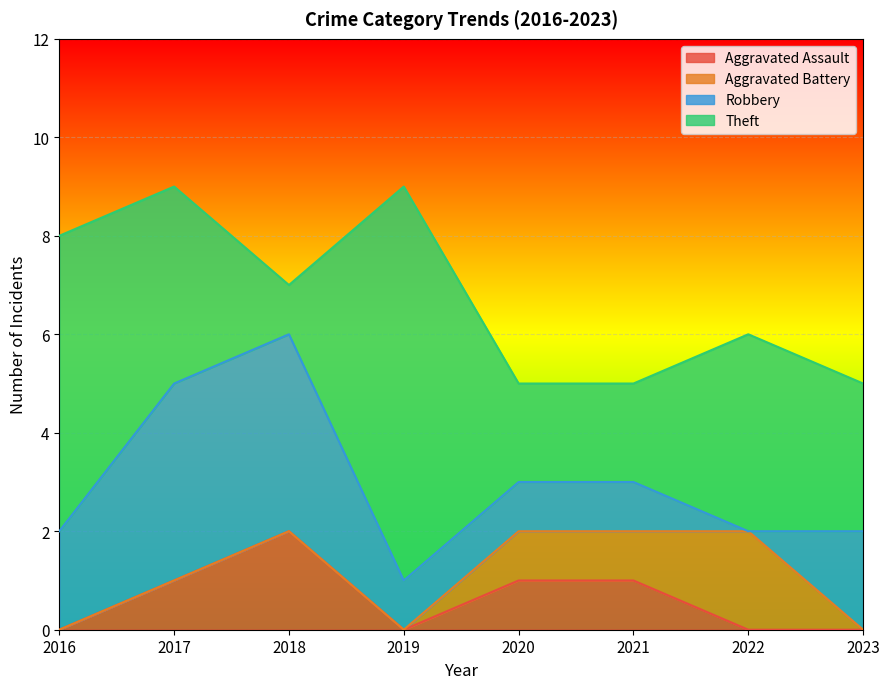

Which label corresponds to the largest value in the chart?

2019